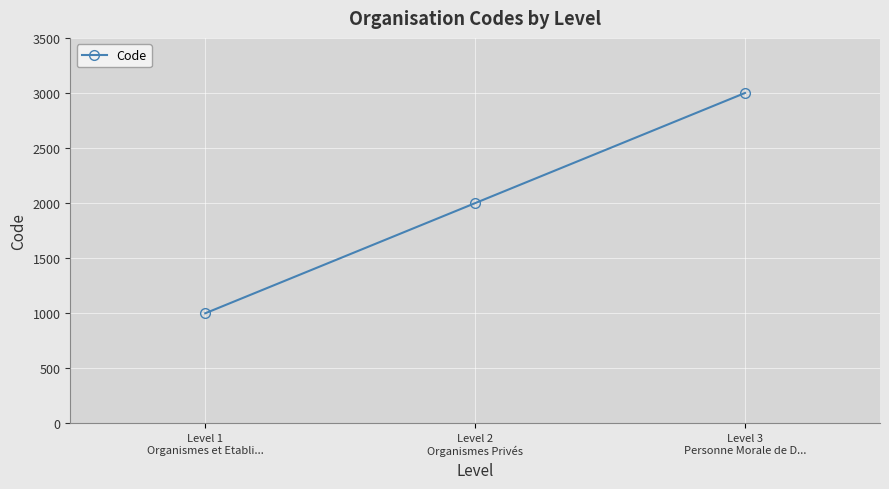

What position from the right is Level 1
Organismes et Etabli...?

3